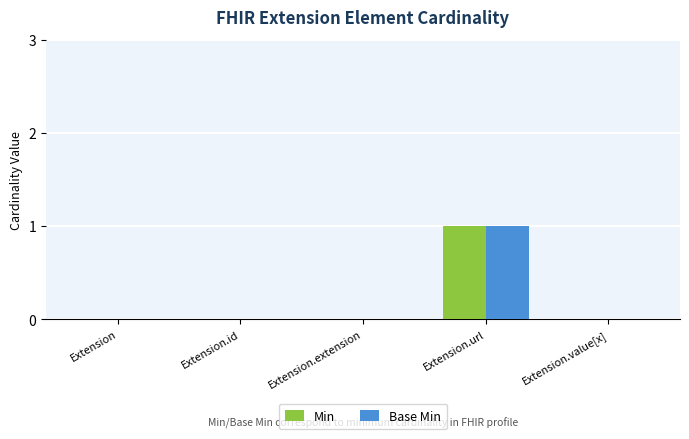

The value of Min at Extension.id is -1. True or false?

False